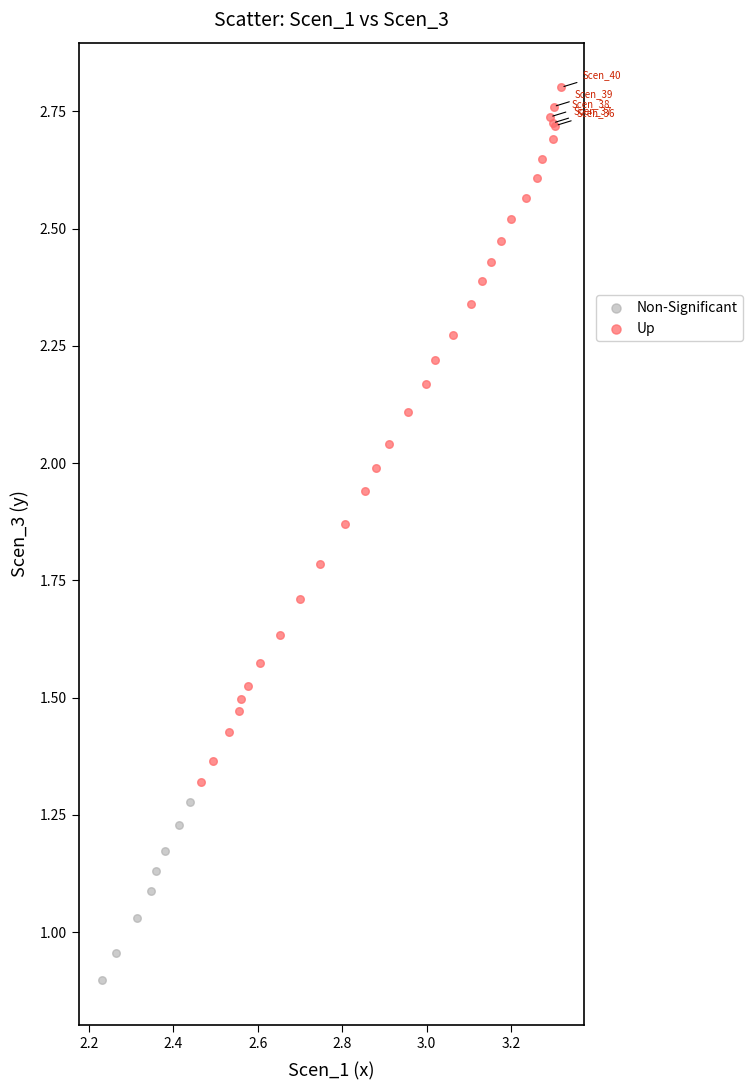

What are all the series names shown in the legend?

Non-Significant, Up